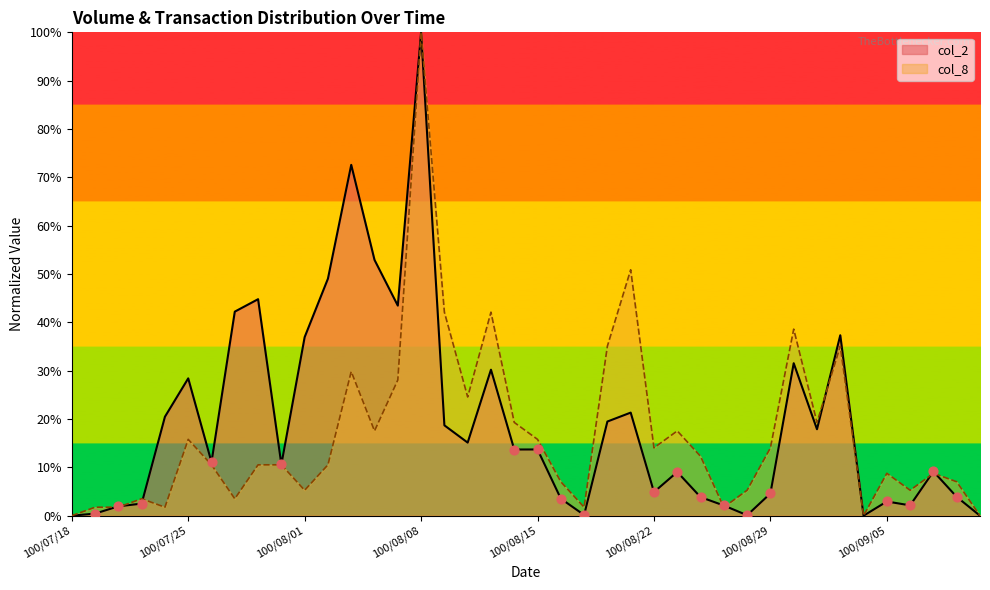

Which series has the largest Y range (max minus min)?

col_2